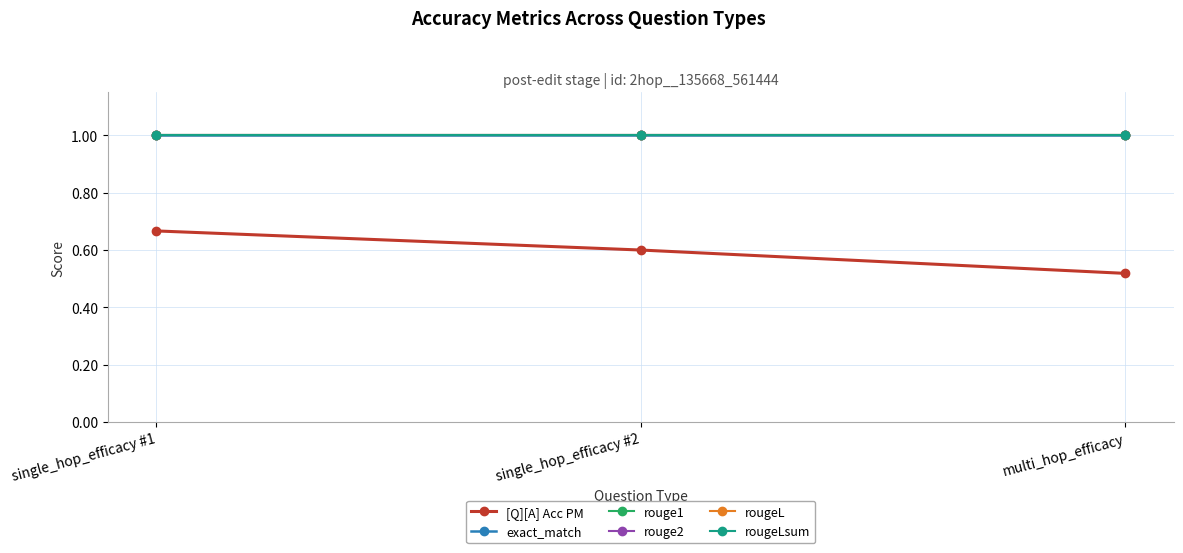

What is the difference between the [Q][A] Acc PM values at single_hop_efficacy #1 and single_hop_efficacy #2?

0.1